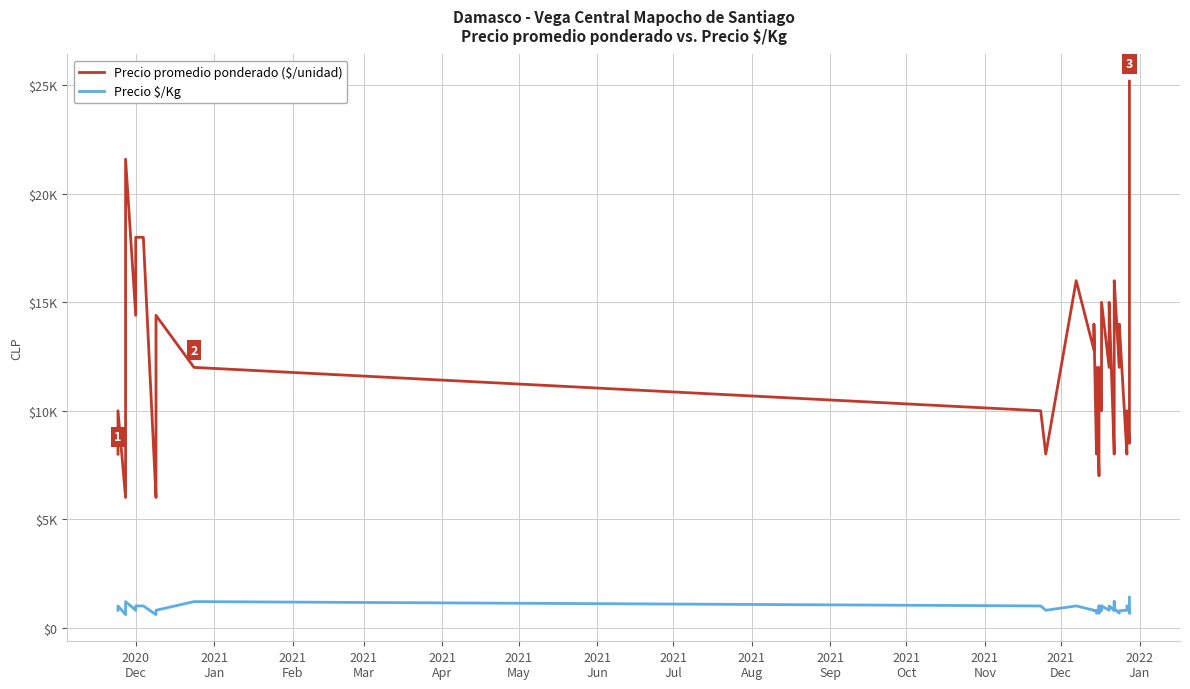

What is the difference between the second highest and second lowest values in the Precio promedio ponderado ($/unidad) series?

15600